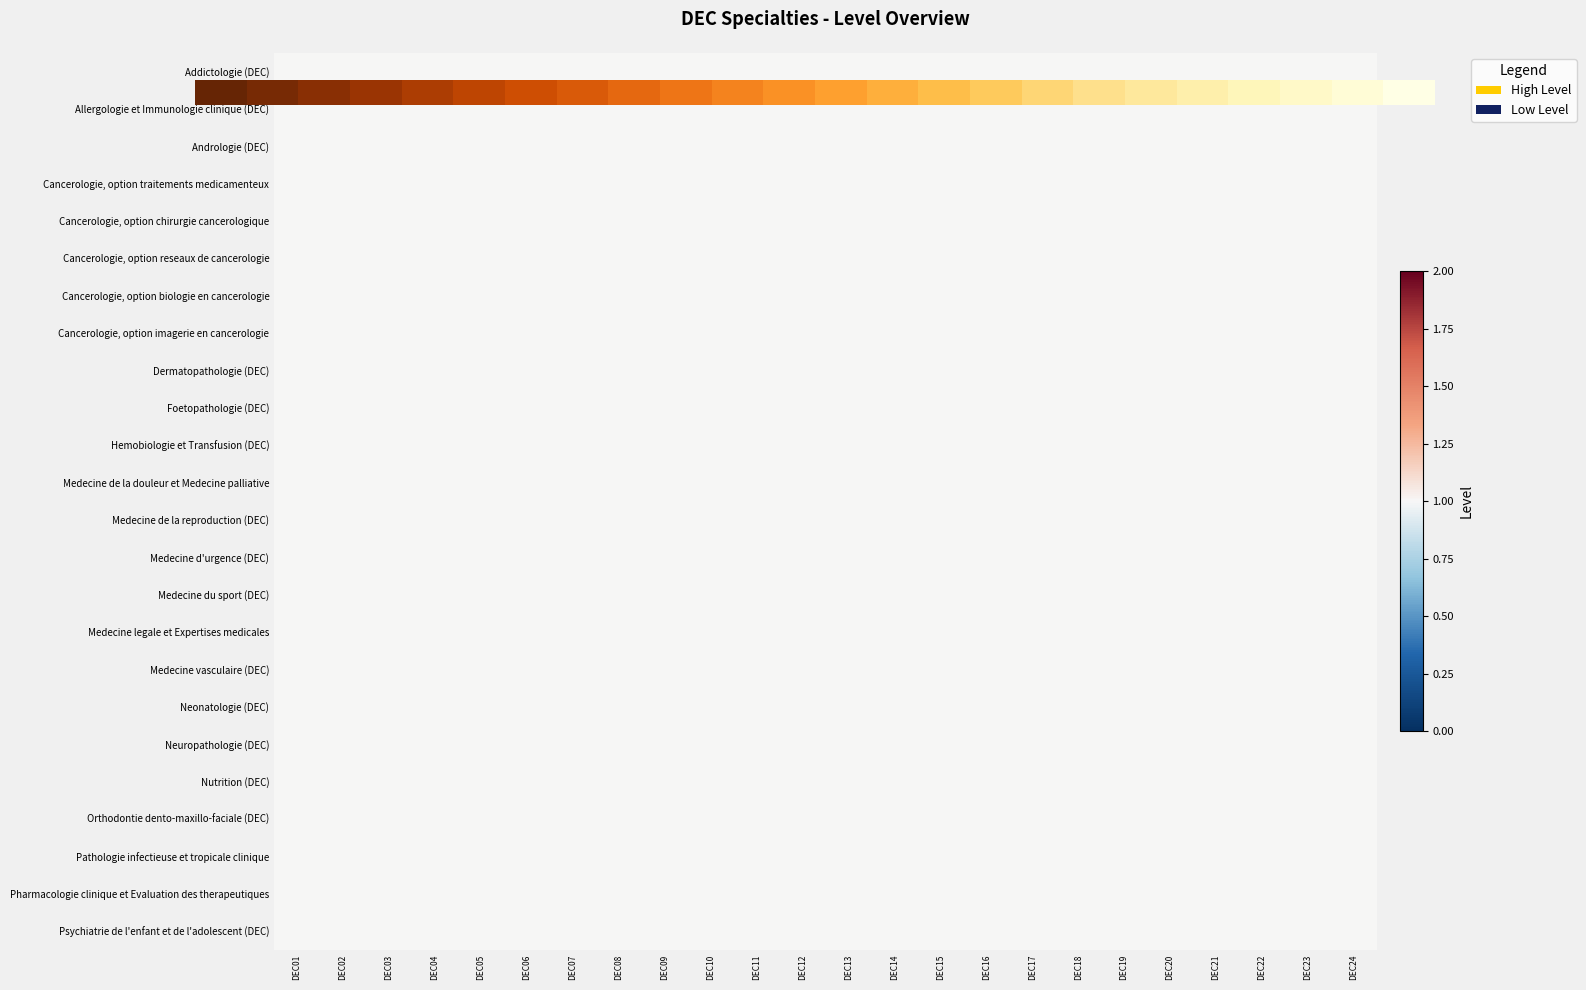

At how many categories does at least one series exceed 0?

24